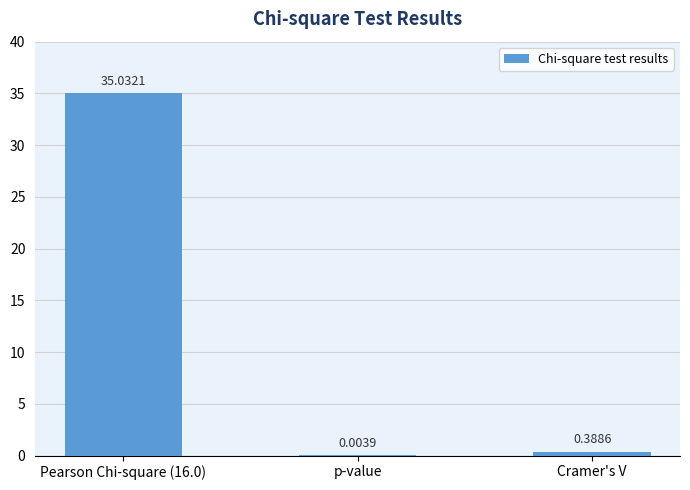

Where is the data nearest to the value 17?

Cramer's V